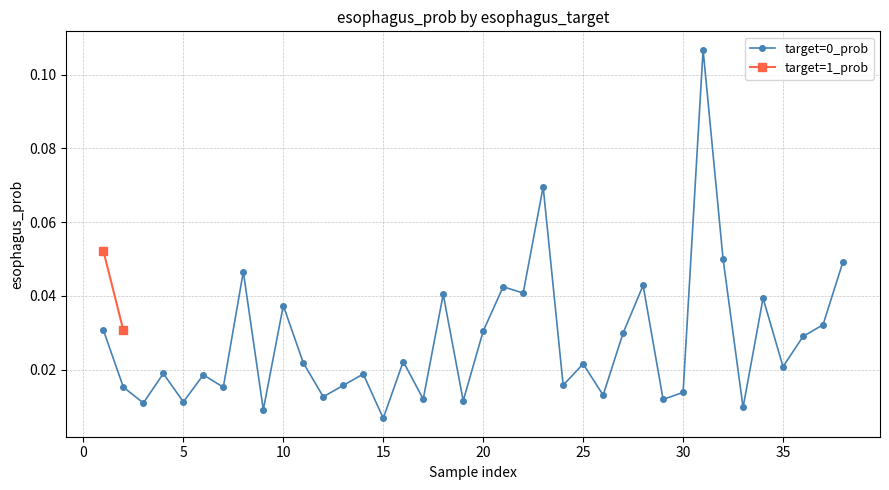

True or false: target=0_prob has more than 0 interior local peaks.

True